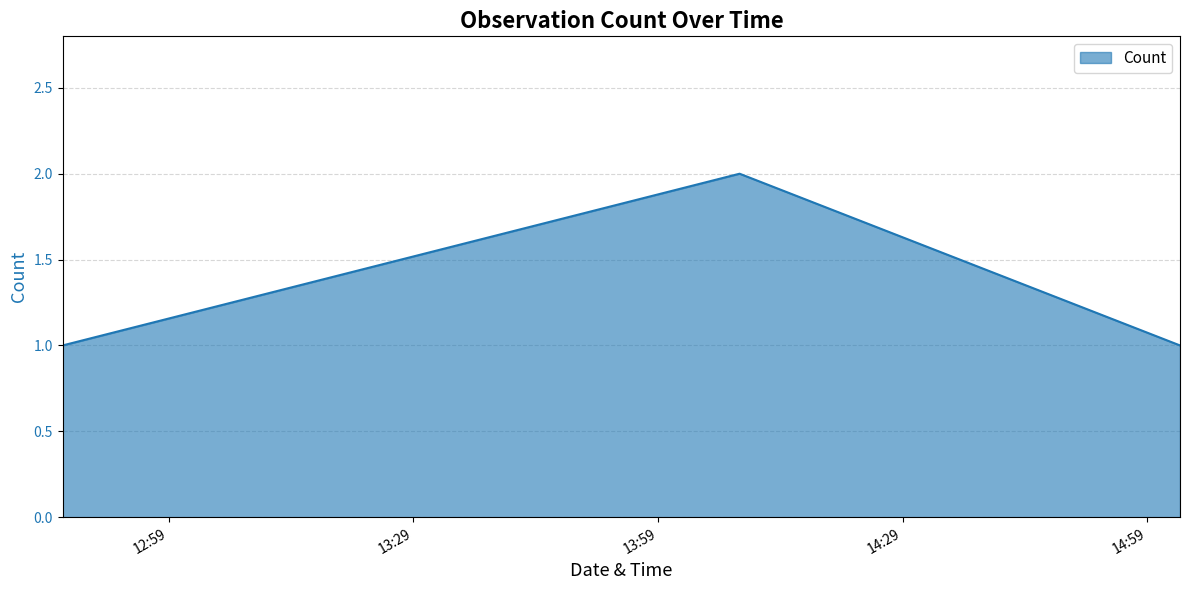

What is the average value?

1